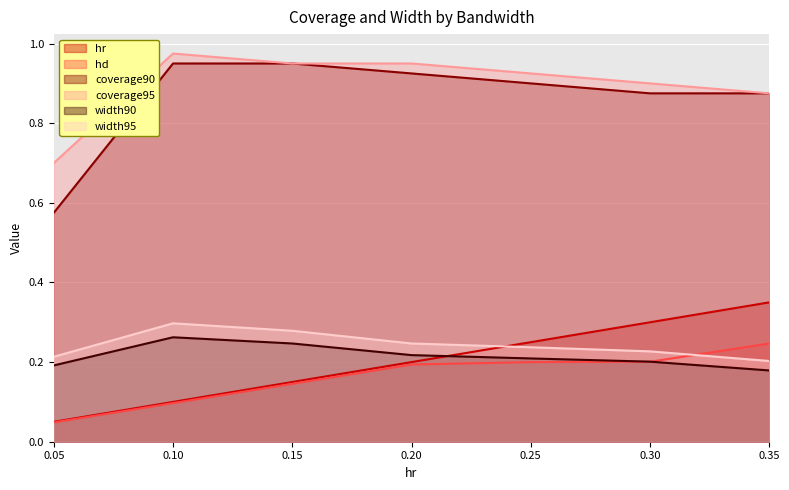

True or false: width95 and coverage95 intersect in this chart.

False